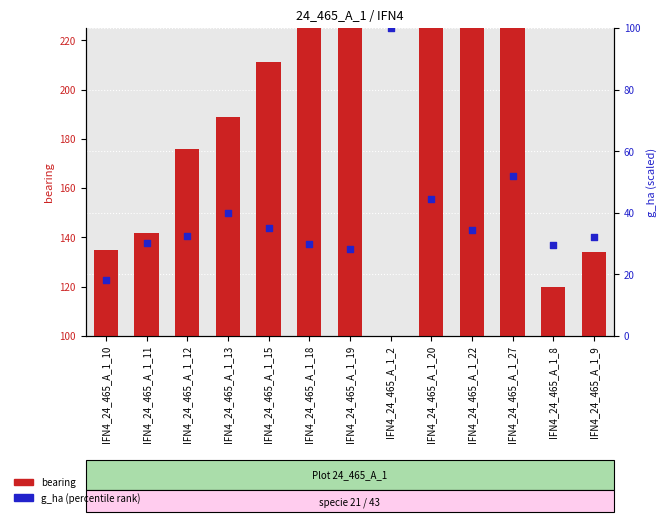

Which series has the largest Y range (max minus min)?

bearing